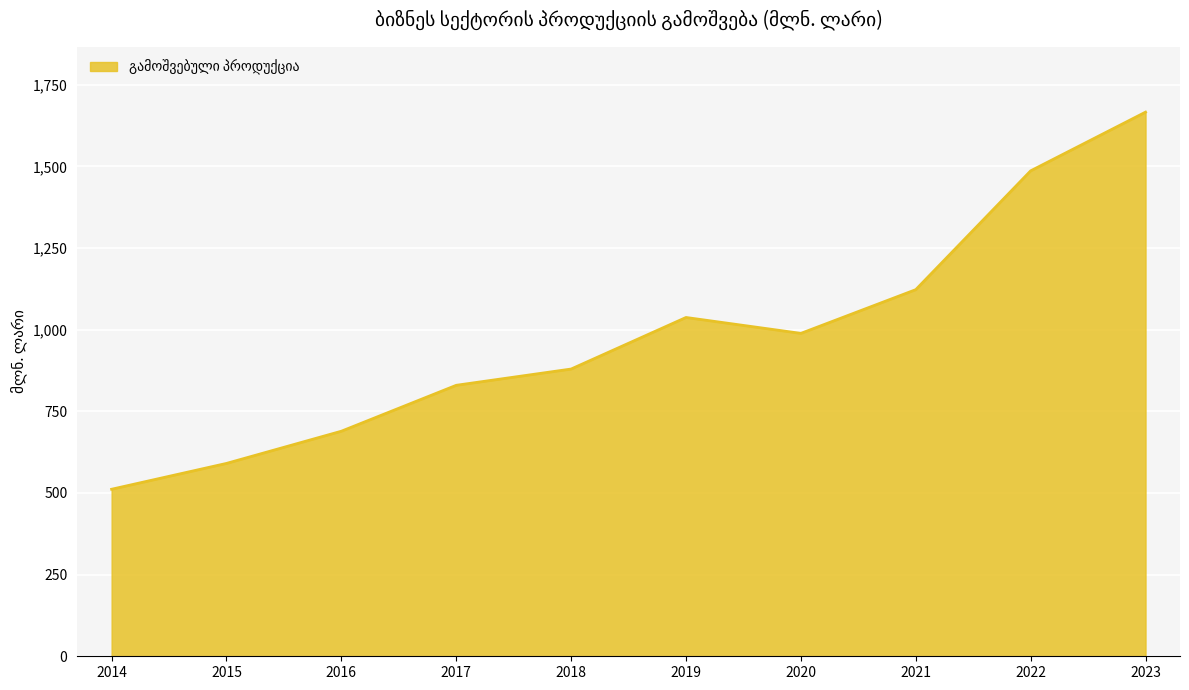

Where does the data first go above 988?

2019